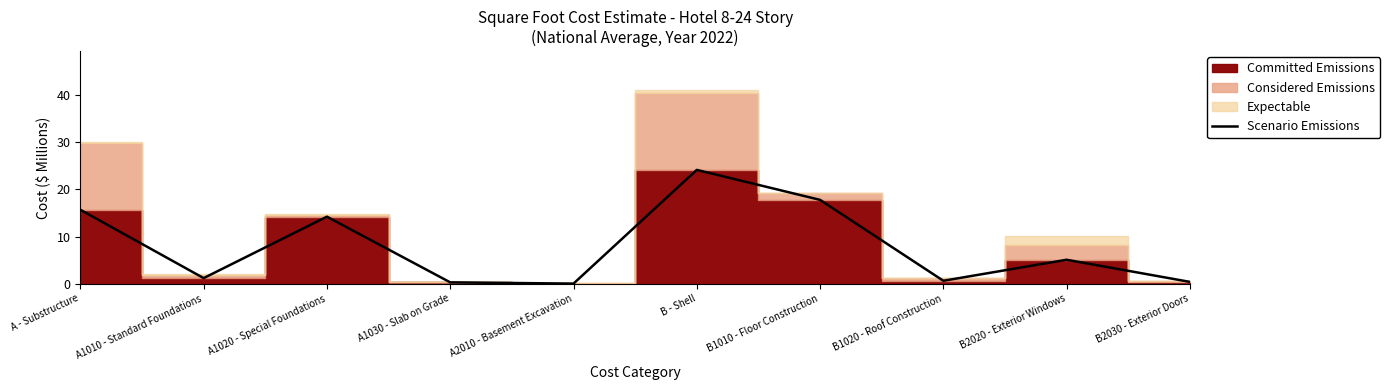

How many values are below 5?

5